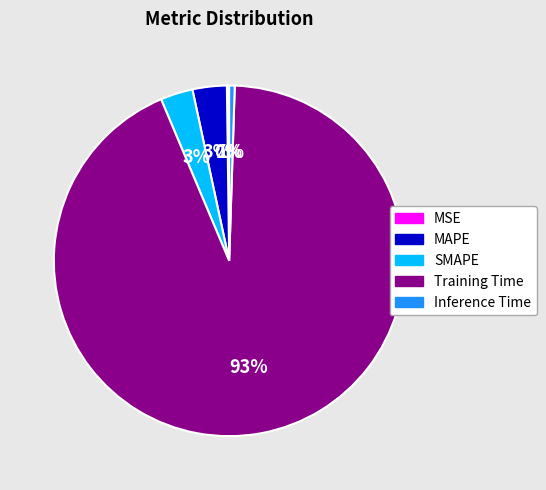

Does any single category account for the majority?

Yes